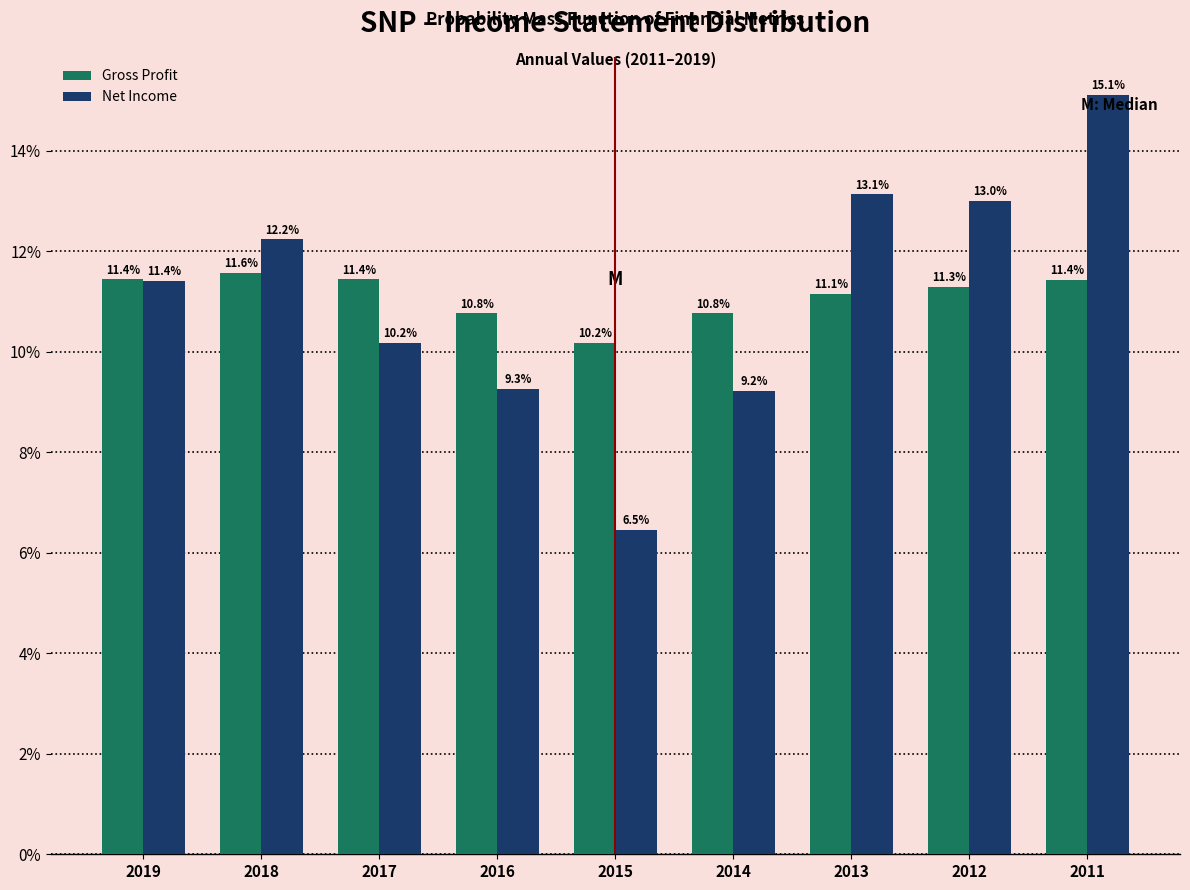

Reading right to left, extract all data points from this chart.

Gross Profit: 11.4	11.3	11.1	10.8	10.2	10.8	11.4	11.6	11.4
Net Income: 15.1	13.0	13.1	9.2	6.5	9.3	10.2	12.2	11.4